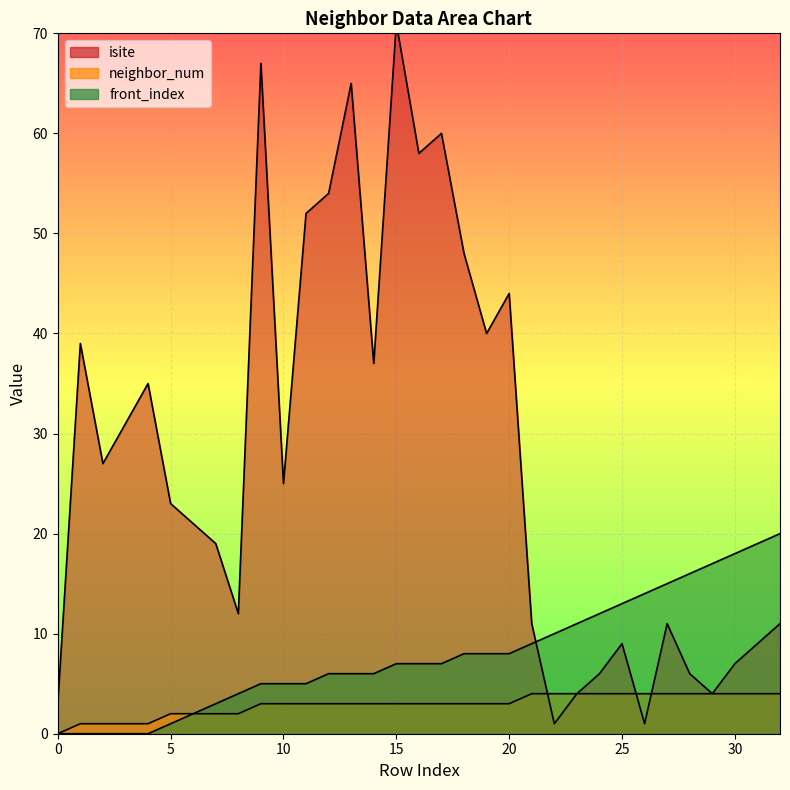

True or false: isite and front_index intersect in this chart.

True